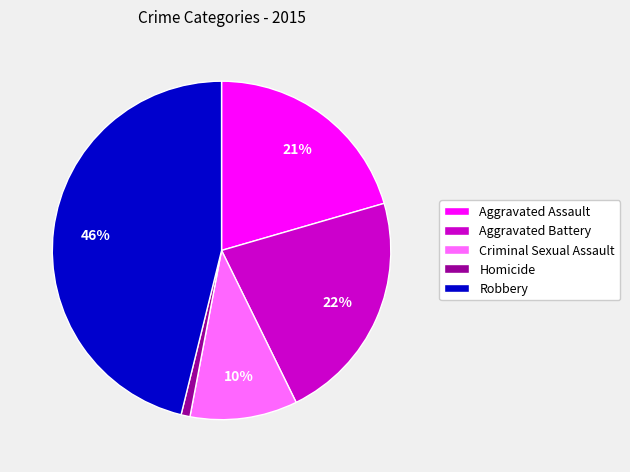

Which has a higher value, Aggravated Assault or Robbery?

Robbery